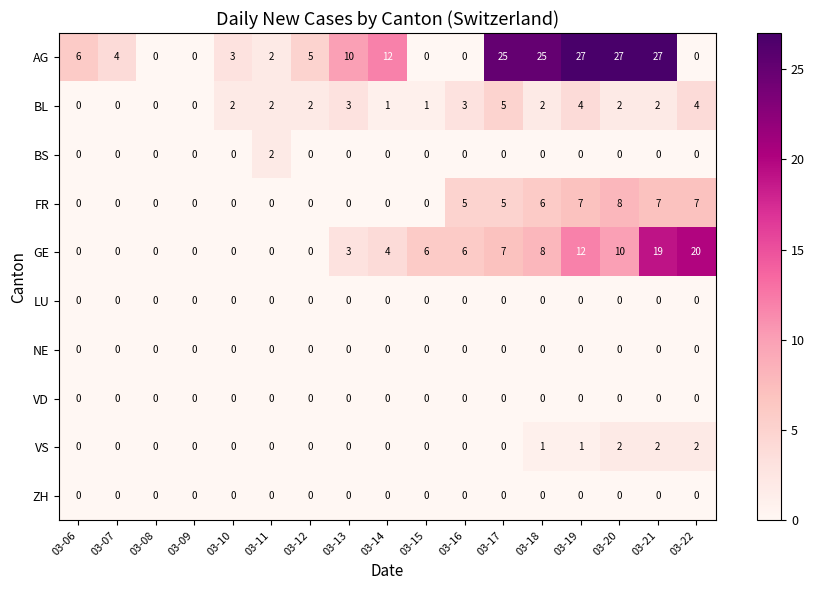

What is the difference between the maximum and second lowest values in the GE series?

20